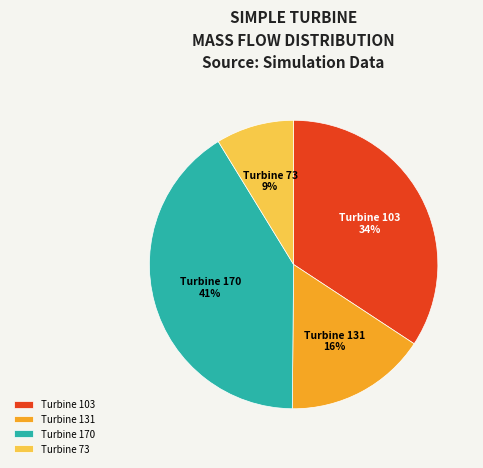

To the nearest percent, what is the difference between the largest and smallest slice percentages?

32%